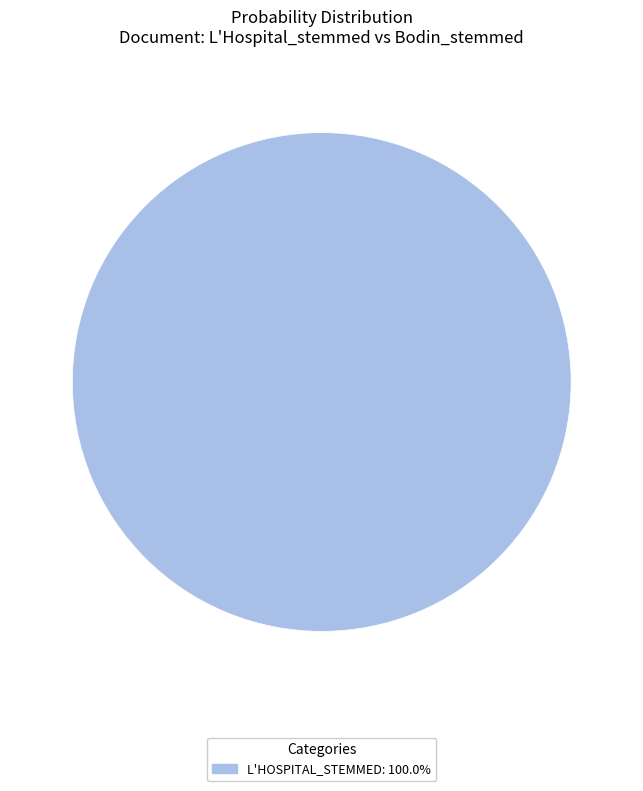

Is there any slice that represents more than half of the pie?

Yes